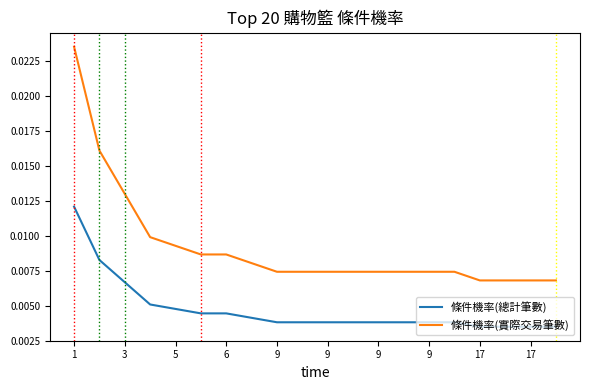

Which series has the largest range (max minus min)?

條件機率(實際交易筆數)